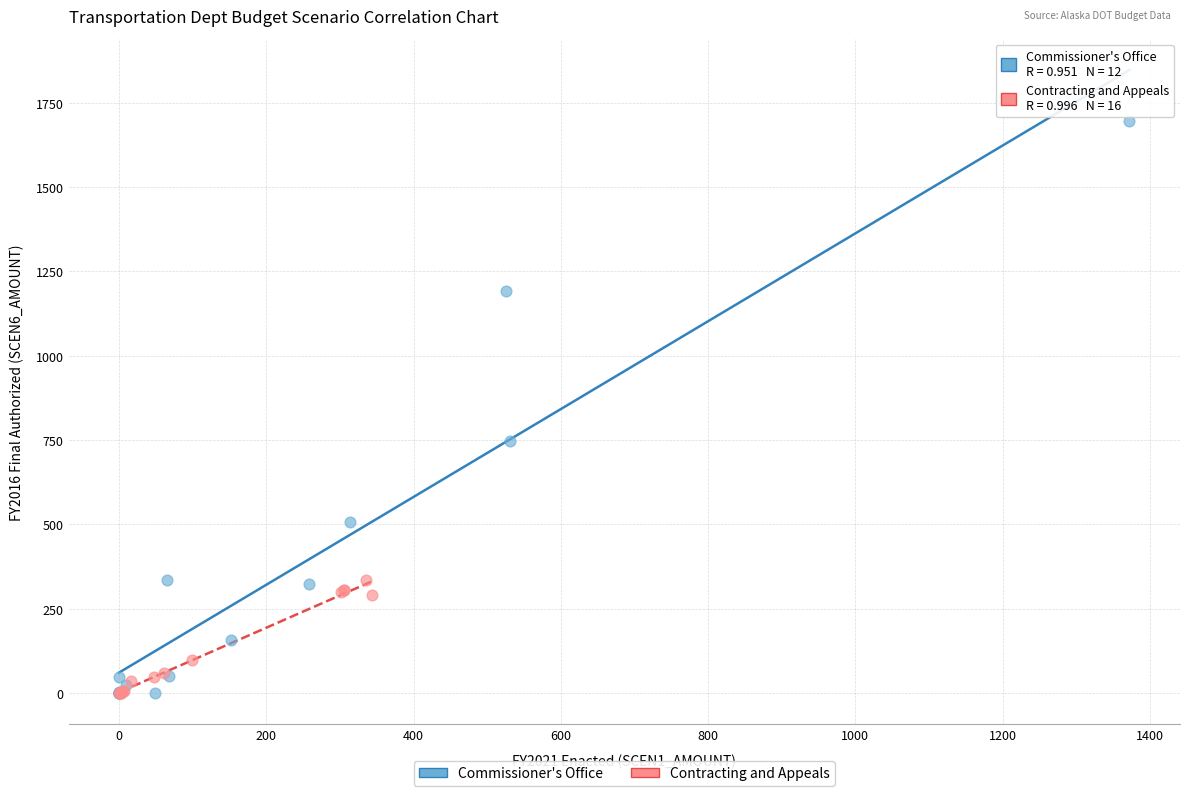

Which series reaches the maximum Y coordinate?

Commissioner's Office